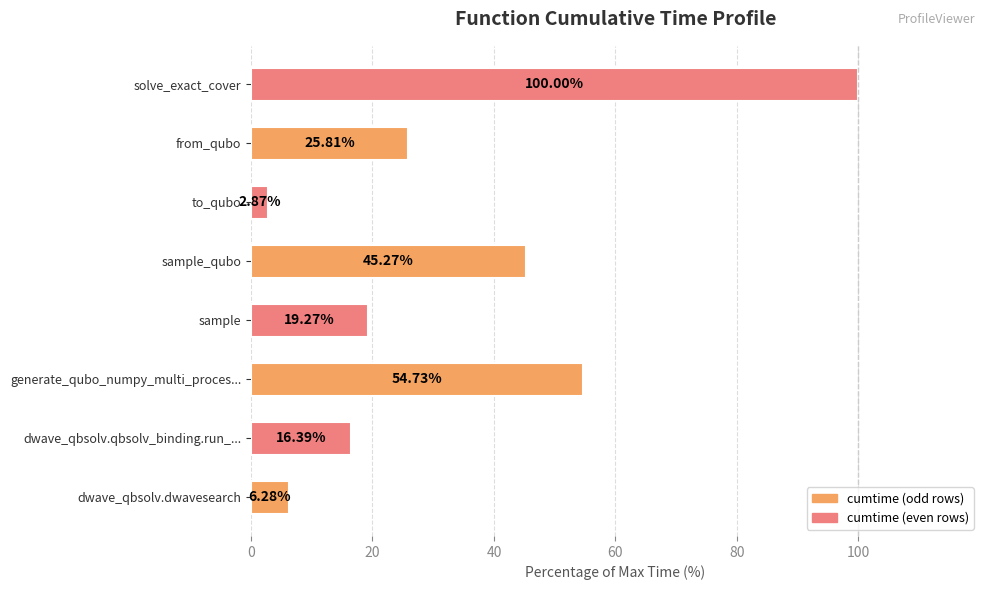

What is the ratio of the value at generate_qubo_numpy_multi_proces... to the value at sample?

2.8